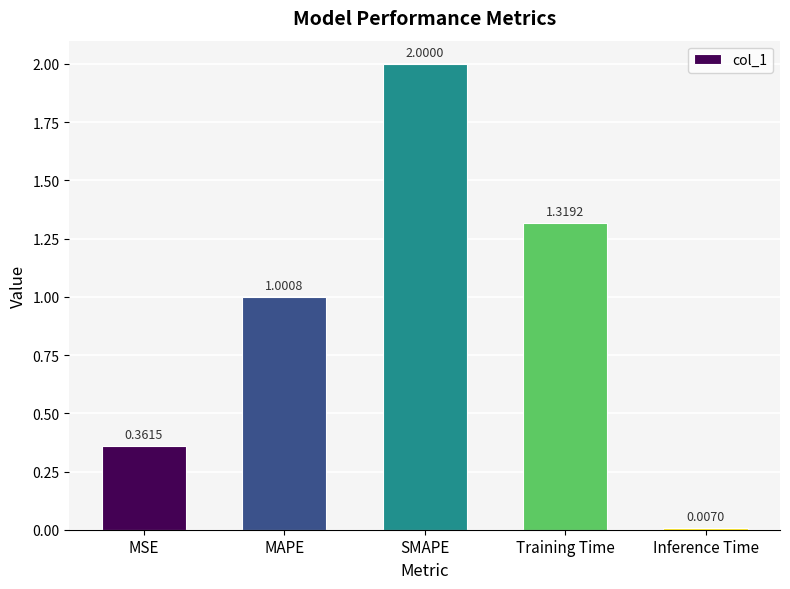

True or false: the data shows 1.0 at MAPE.

True